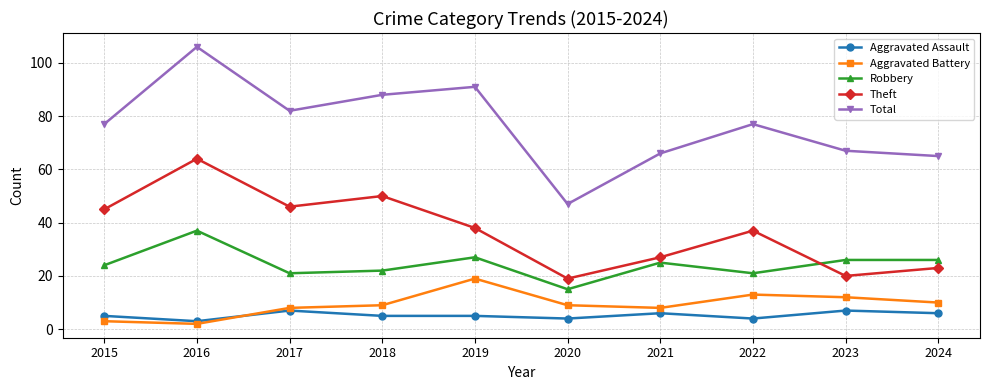

What is the spread (max minus min) of values at 2024?

59